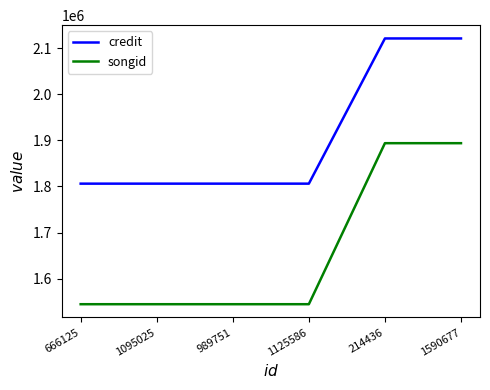

What is the difference between the maximum and minimum values in the credit series?

314746